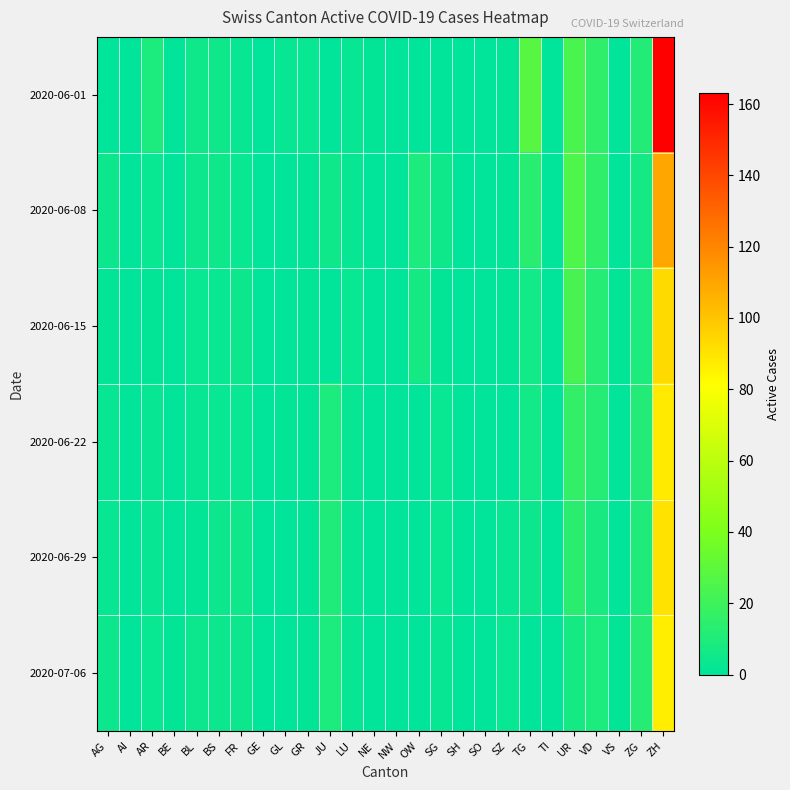

At VD, list the series in order from smallest to largest.

2020-06-29, 2020-07-06, 2020-06-15, 2020-06-22, 2020-06-01, 2020-06-08